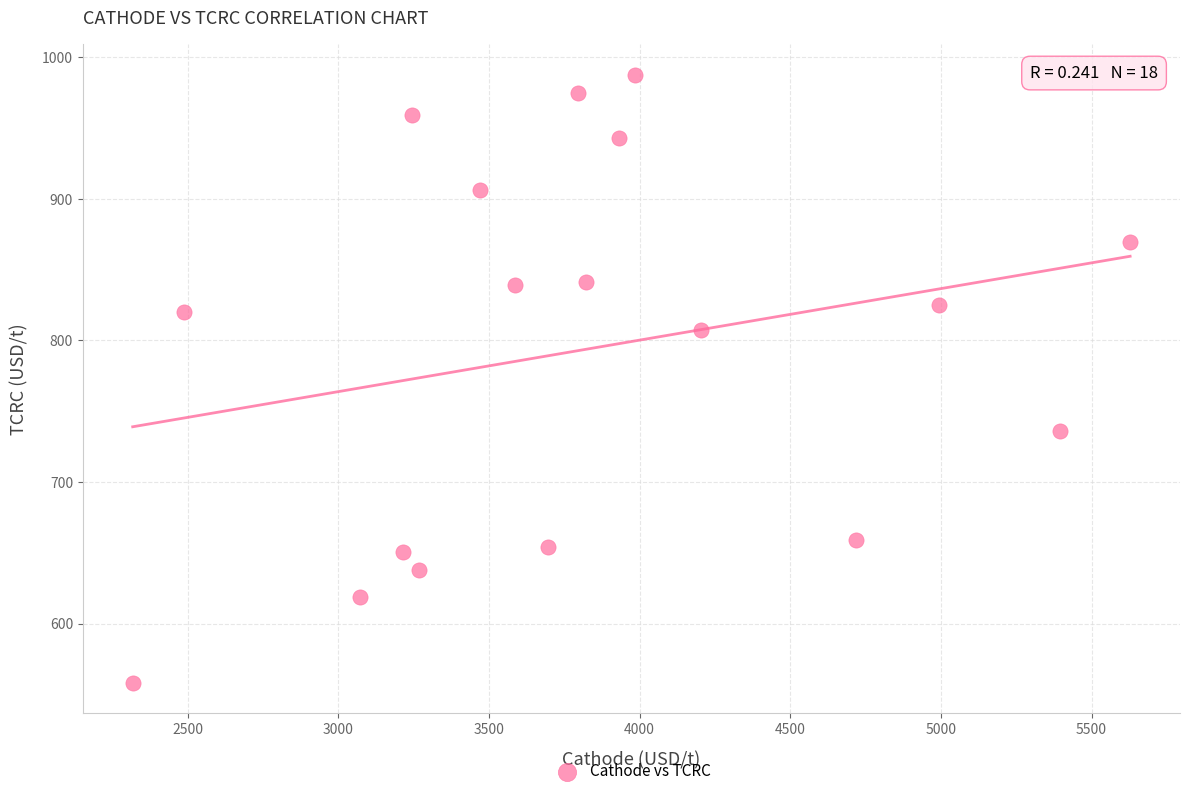

What is the range of X values (max minus min)?

3309.9